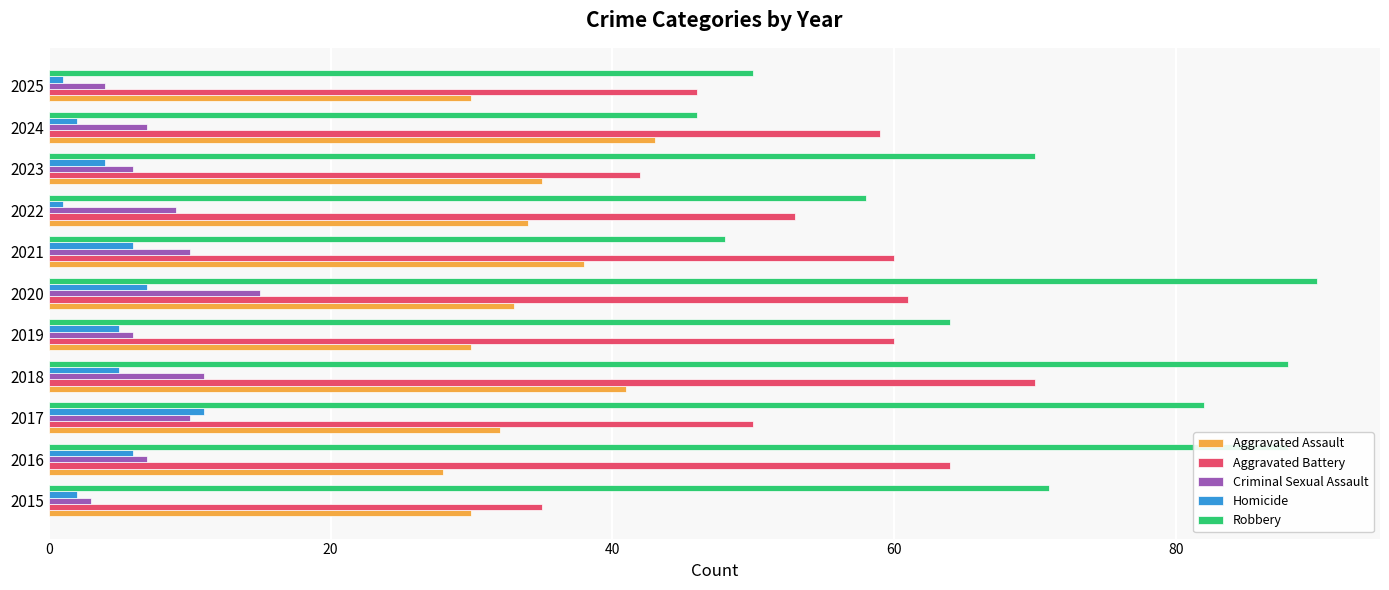

What is the lowest value of the Criminal Sexual Assault series?

3